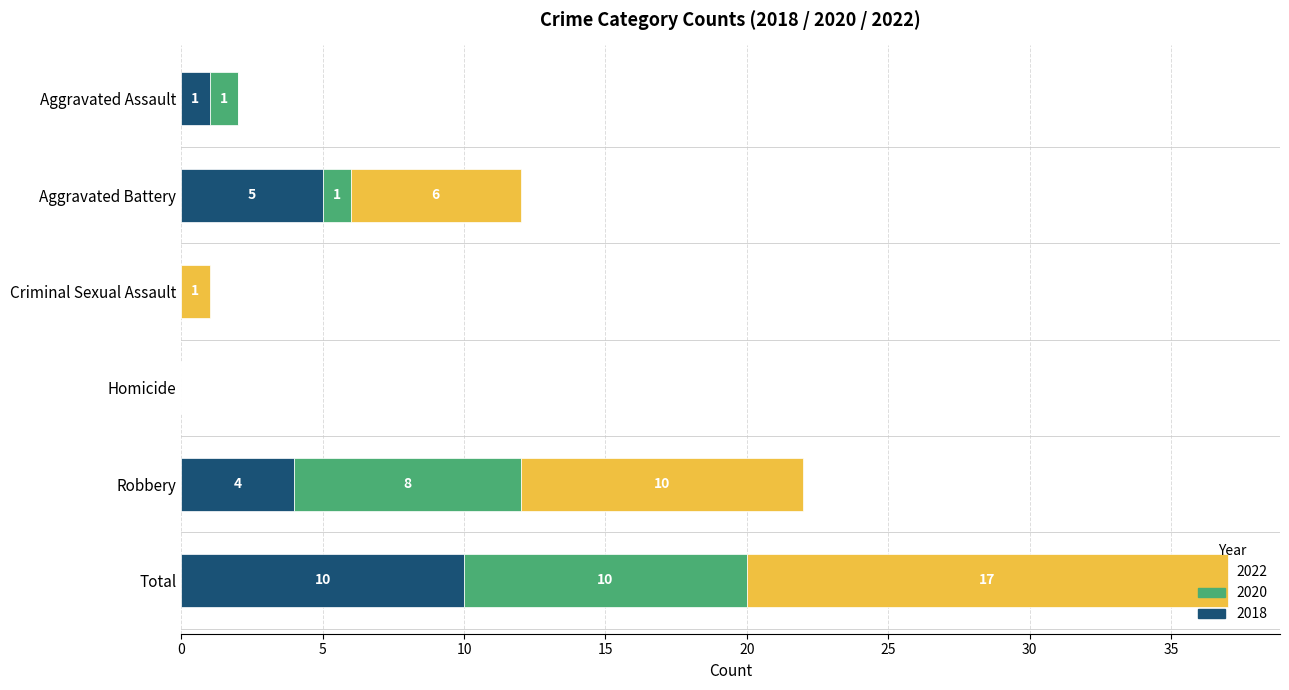

At which category is the sum across all series the highest?

Total